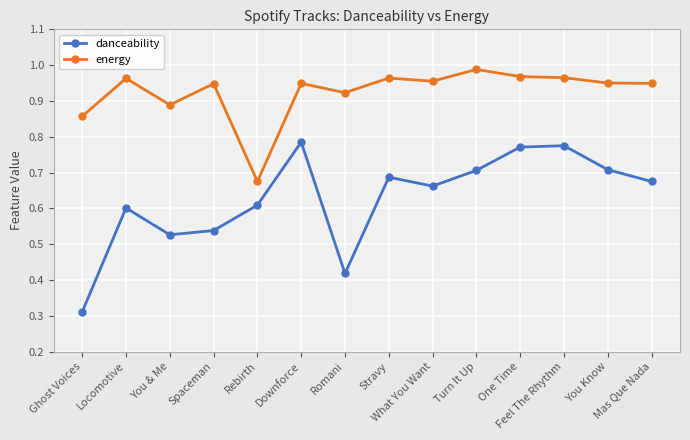

Count the danceability values in the range 0 to 1.

14